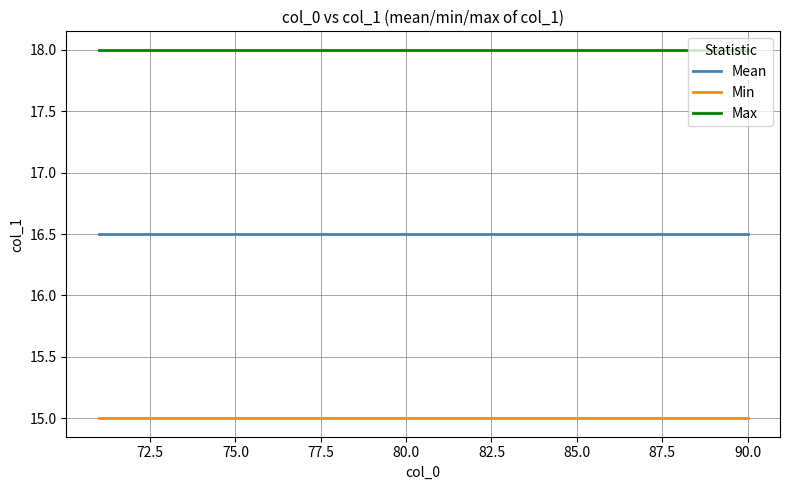

What is the minimum value shown in the chart?

15.0